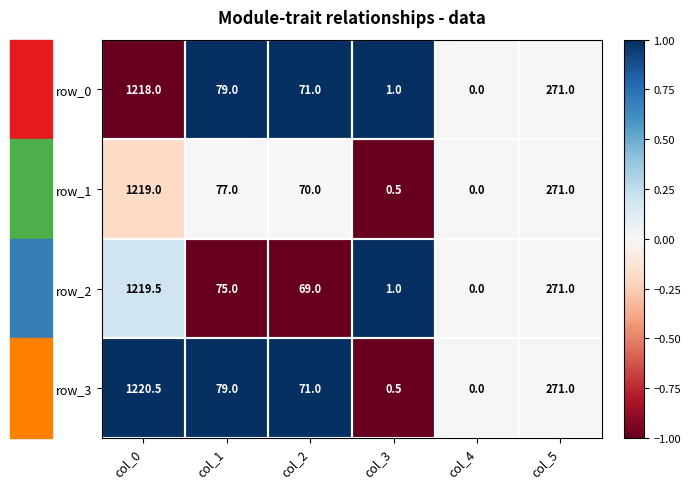

The row_0 series shows 62.4 at col_5. True or false?

False